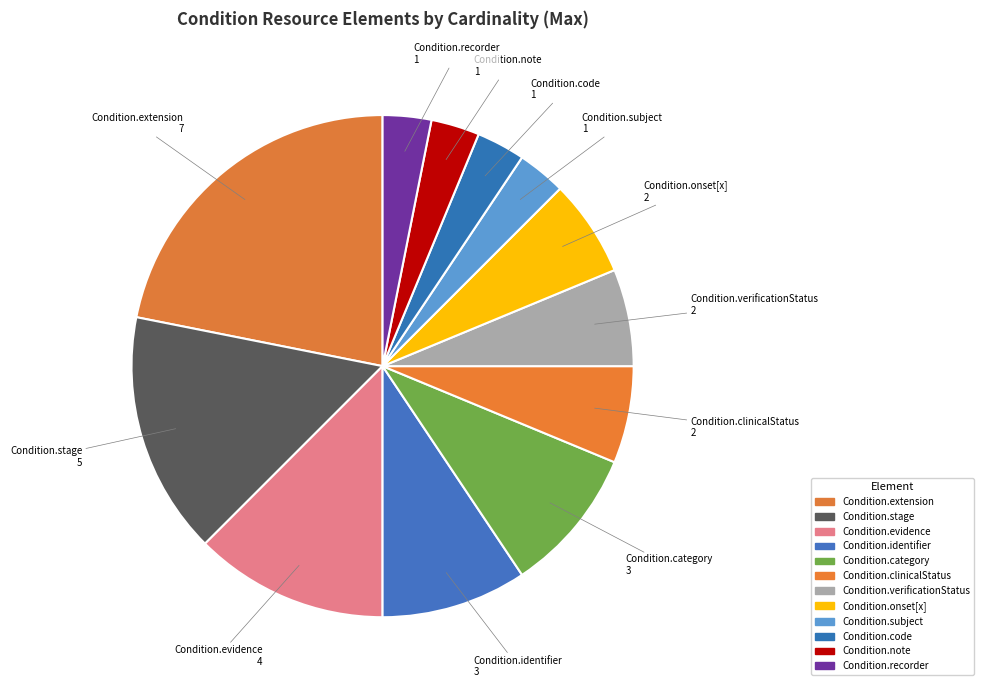

Combined, do Condition.note and Condition.extension account for over 50%?

No